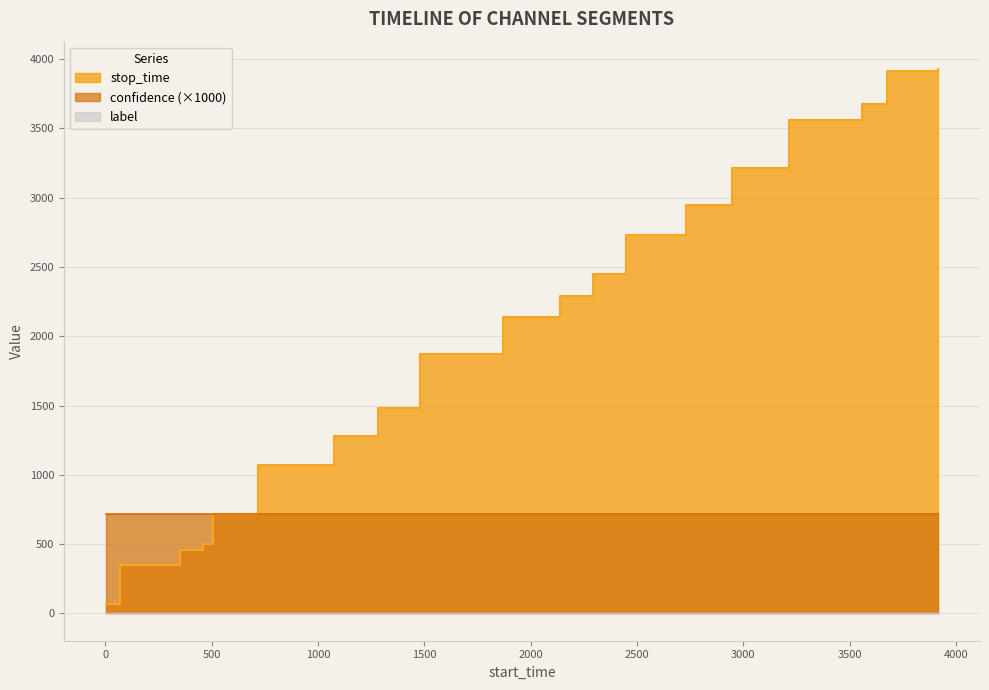

What are all the series names shown in the legend?

stop_time, label, confidence